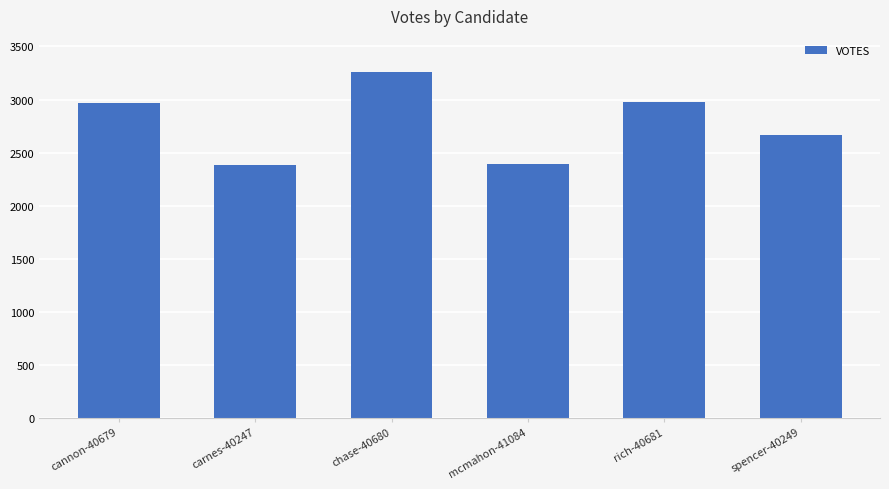

What is the smallest value displayed?

2382